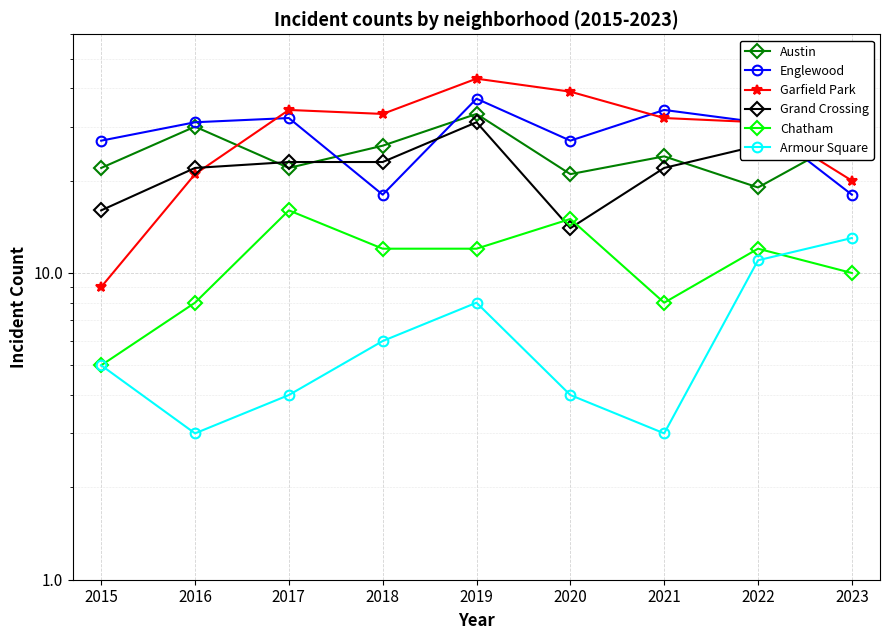

The Chatham series shows 12 at 2022. True or false?

True